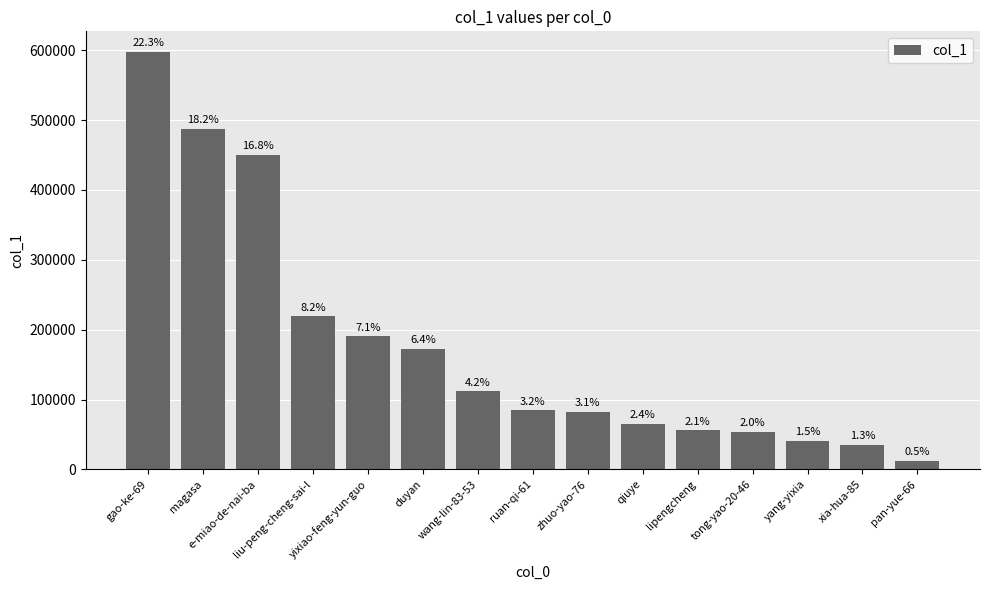

True or false: the data shows 597275 at gao-ke-69.

True